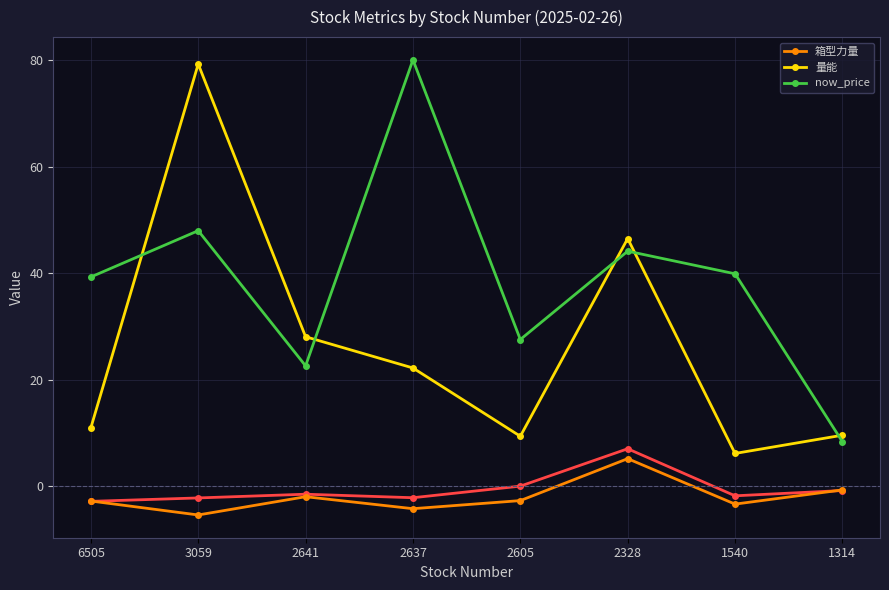

True or false: 量能 has more than 0 interior local peaks.

True